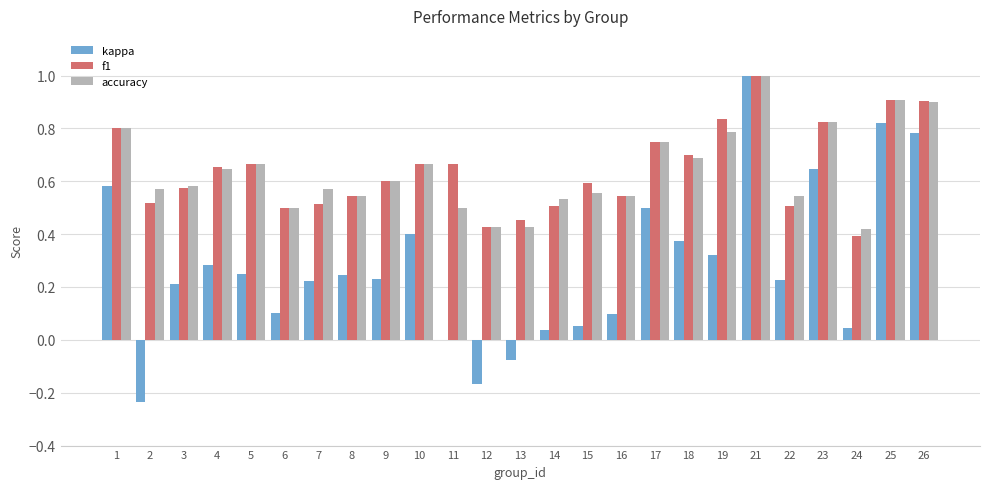

What is the total value across all series at 22?

1.3